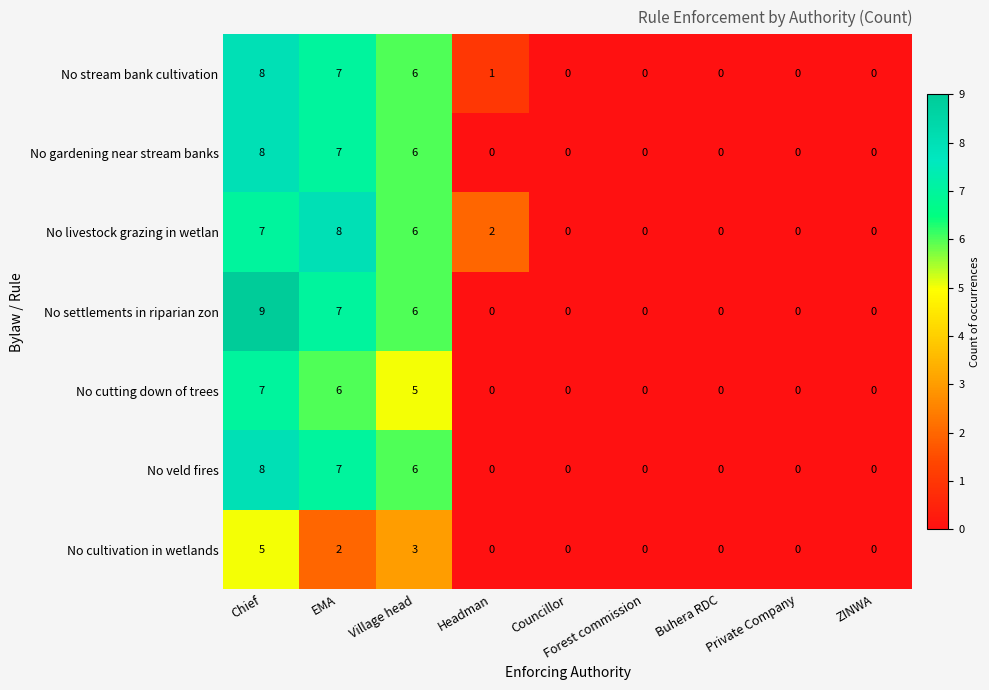

The No cultivation in wetlands series shows -2 at Private Company. True or false?

False